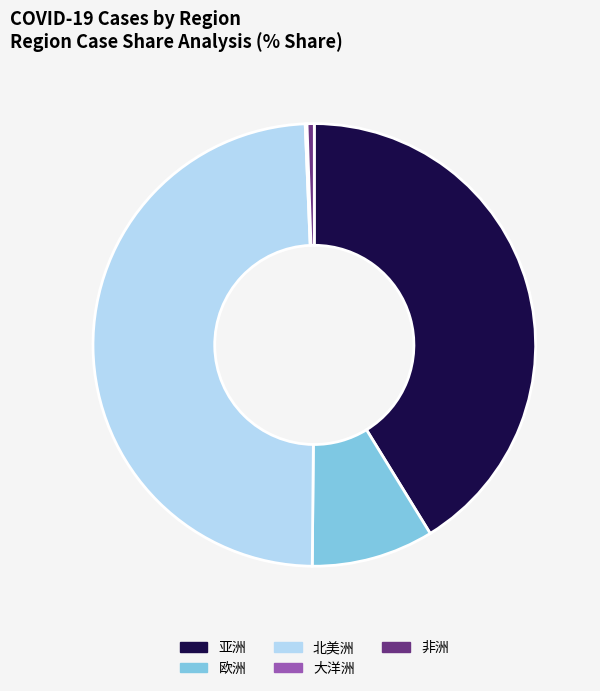

The 非洲 slice represents 1% of the pie. True or false?

True